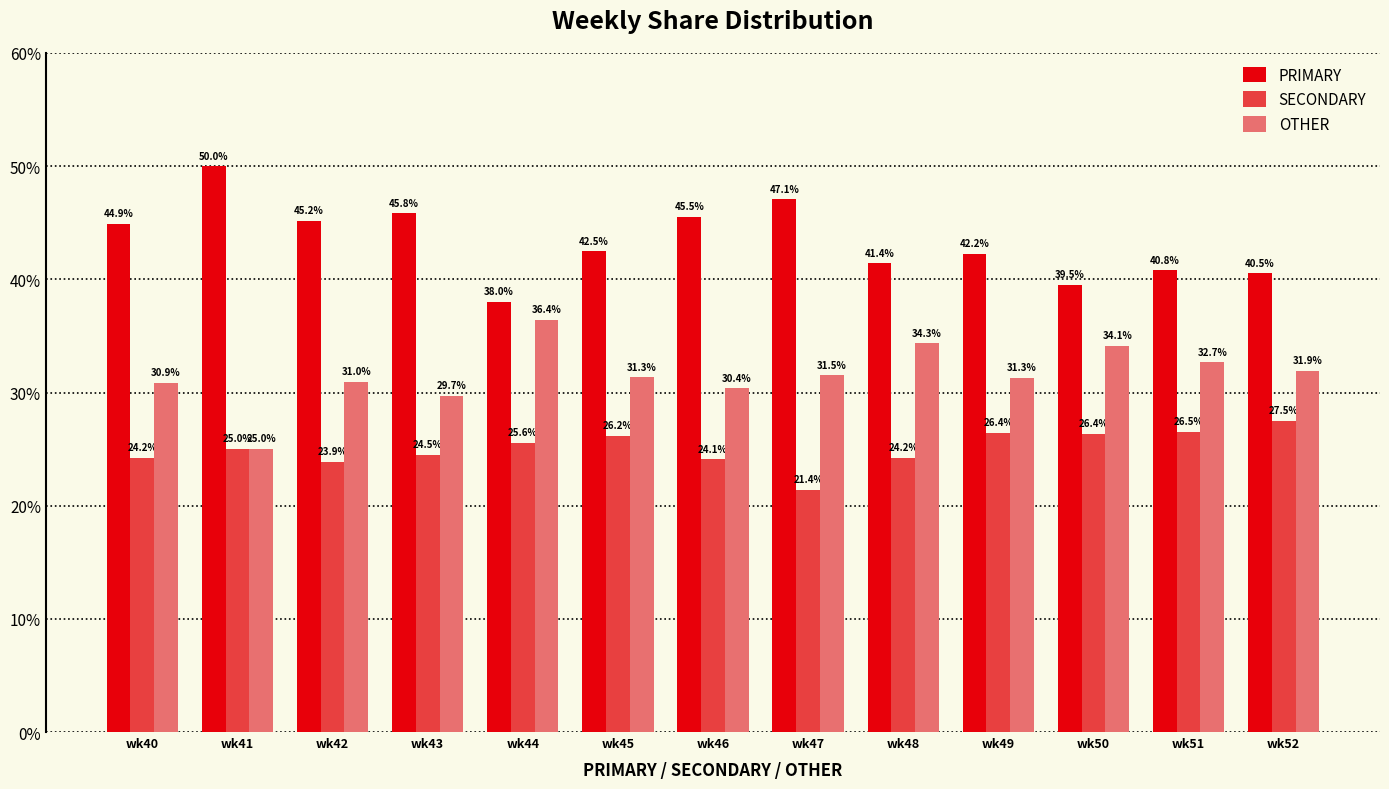

Rank the categories by PRIMARY value from lowest to highest.

wk44, wk50, wk52, wk51, wk48, wk49, wk45, wk40, wk42, wk46, wk43, wk47, wk41